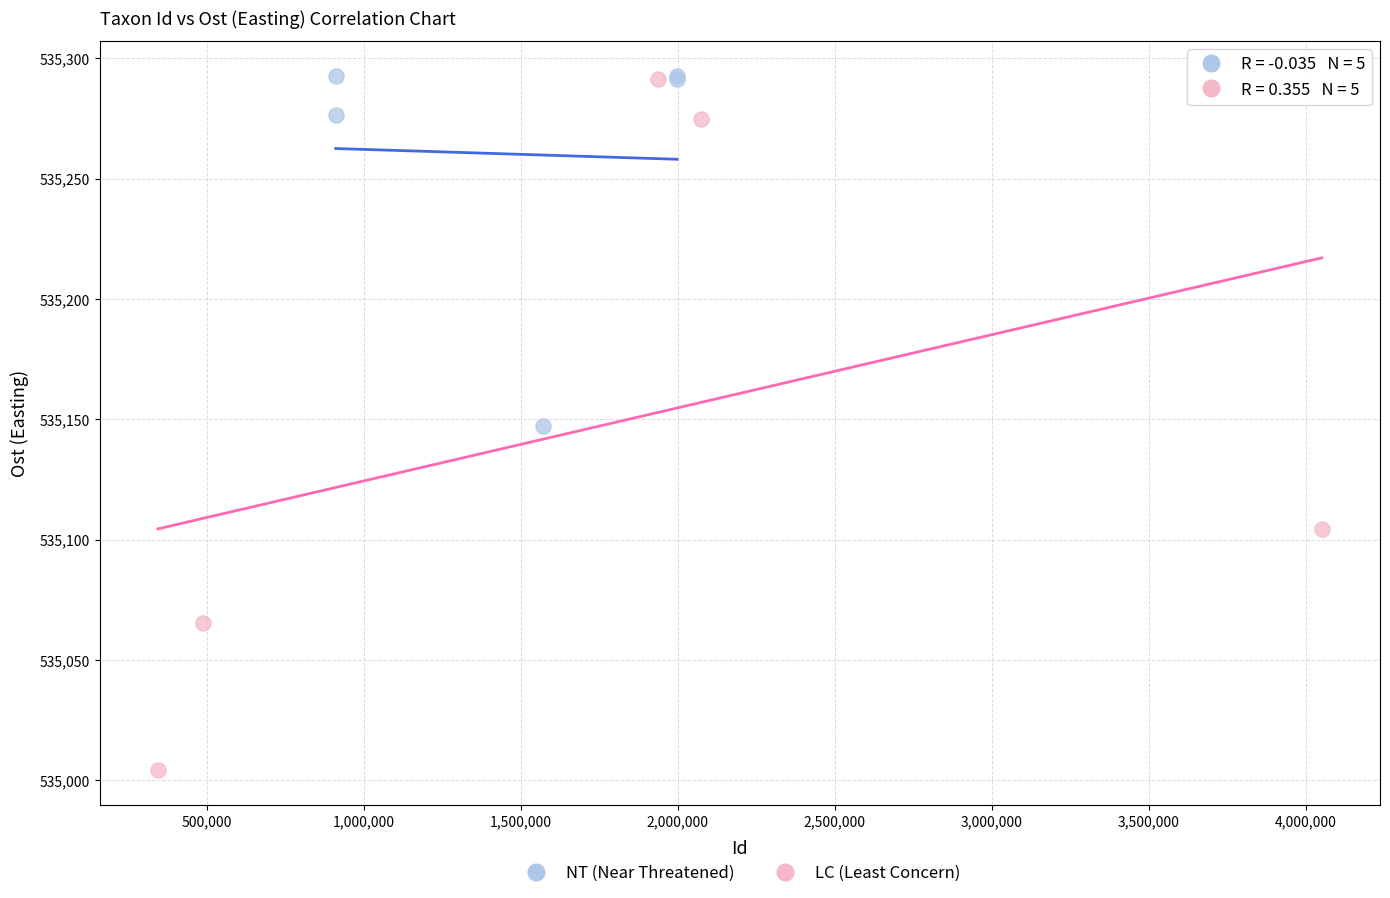

What are all the series names shown in the legend?

NT (Near Threatened), LC (Least Concern)